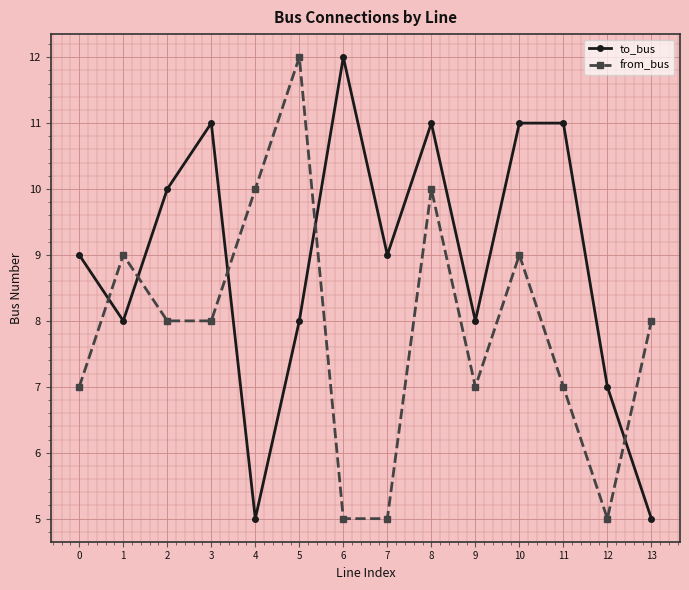

Where is the first local maximum for to_bus?

3